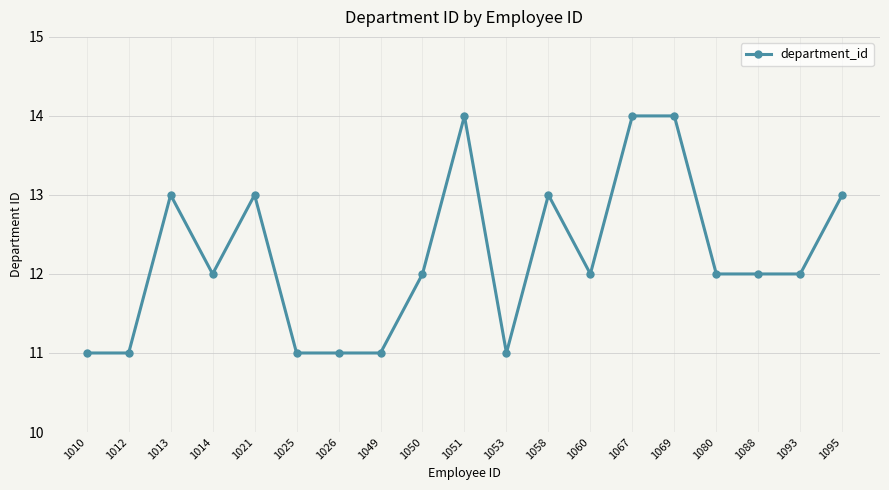

How many categories are shown in the chart?

19